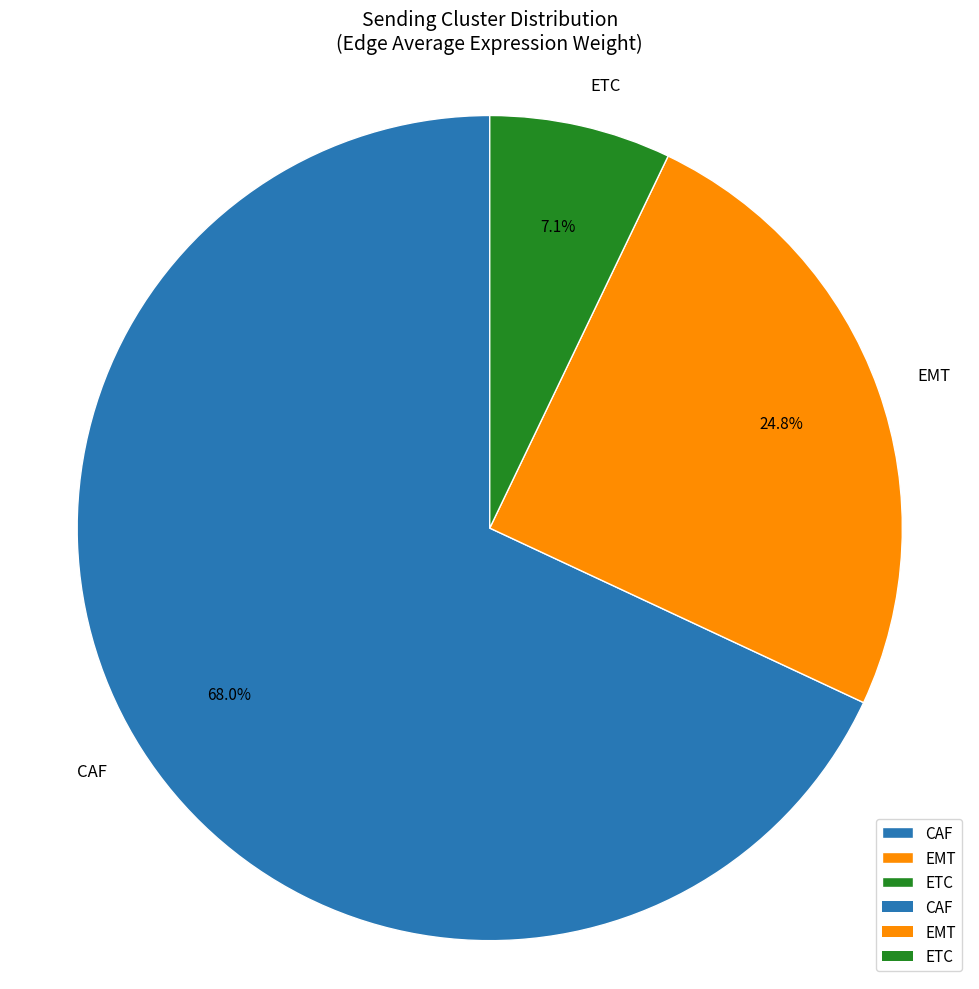

Is there a majority slice in this chart?

Yes